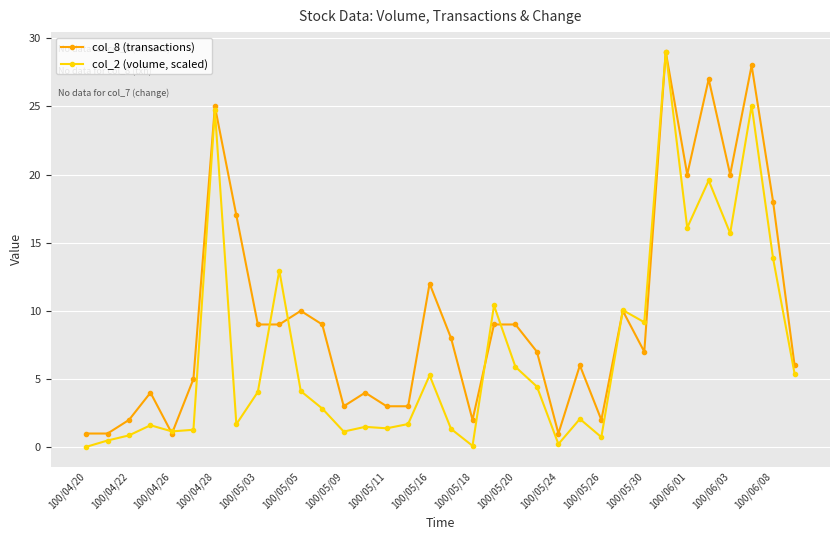

Rank the series by their average value, from lowest to highest.

col_2 (volume, scaled), col_8 (transactions)